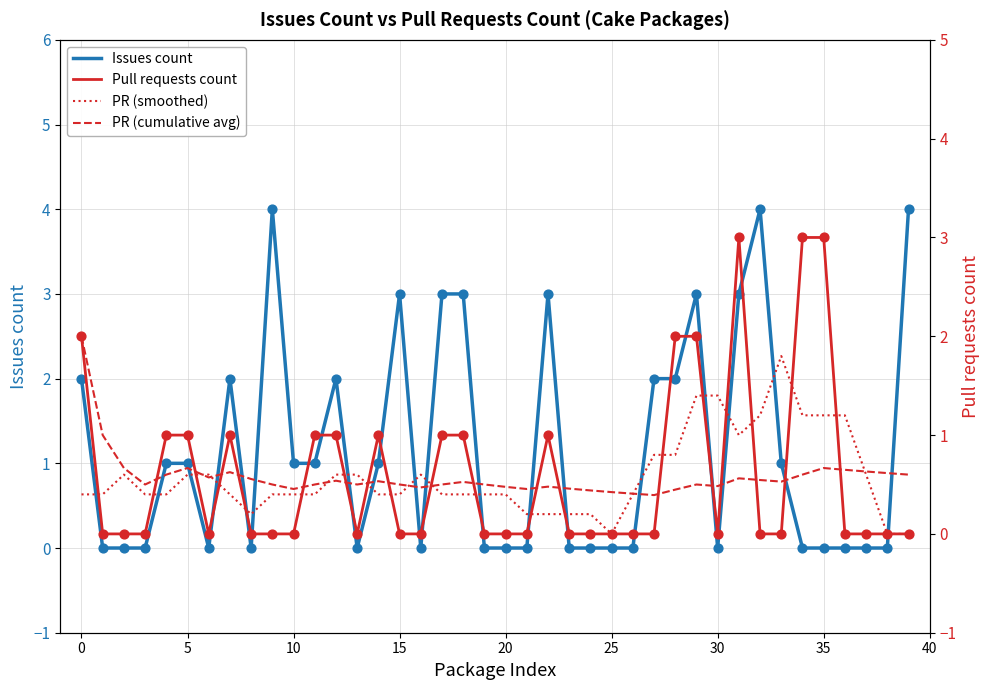

Which series has the largest Y range (max minus min)?

Issues count